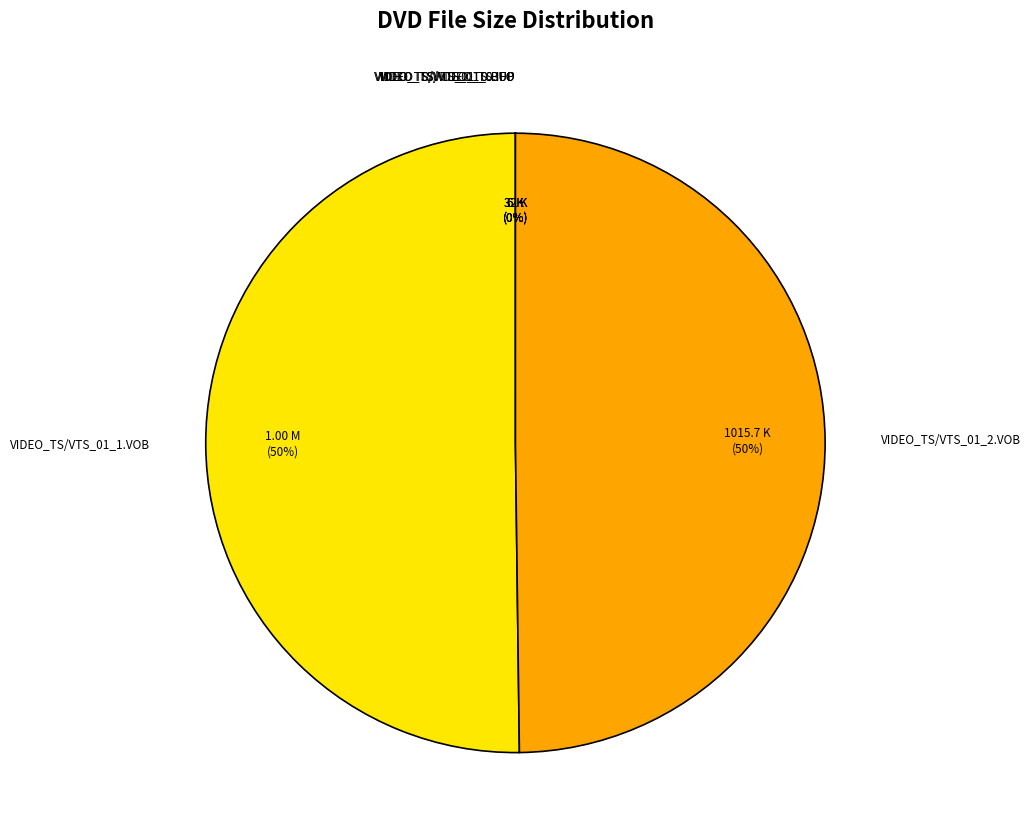

What is the ratio of the value at VIDEO_TS/VTS_01_1.VOB to the value at VIDEO_TS/VTS_01_2.VOB?

1.0